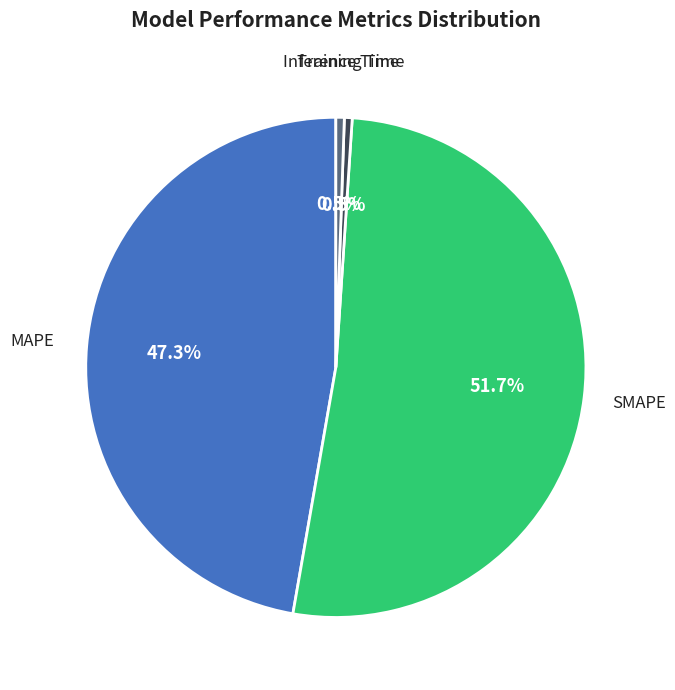

Does any single category account for the majority?

Yes